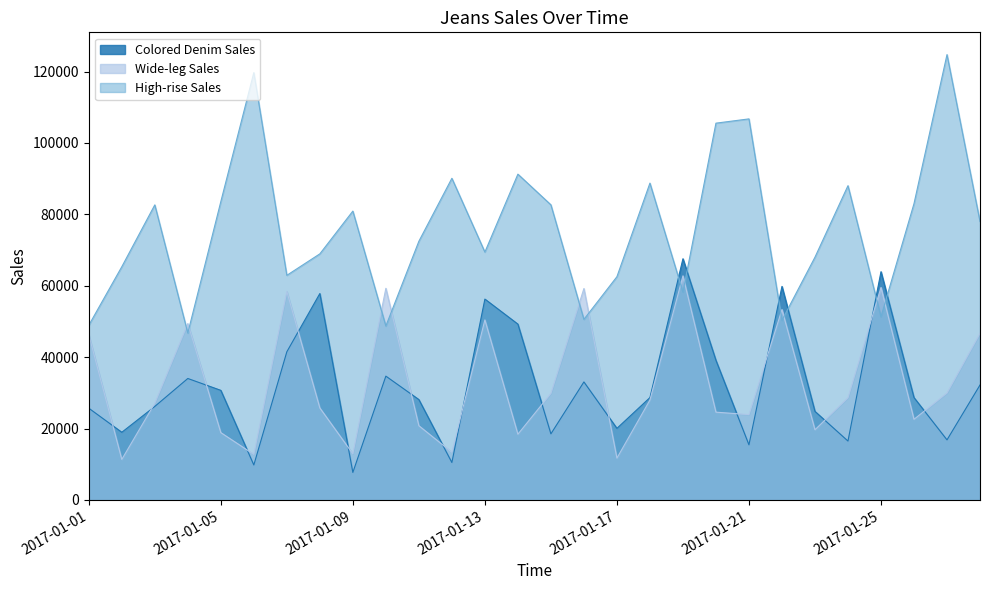

The Wide-leg Sales series shows 12754.8 at 2017-01-06. True or false?

True